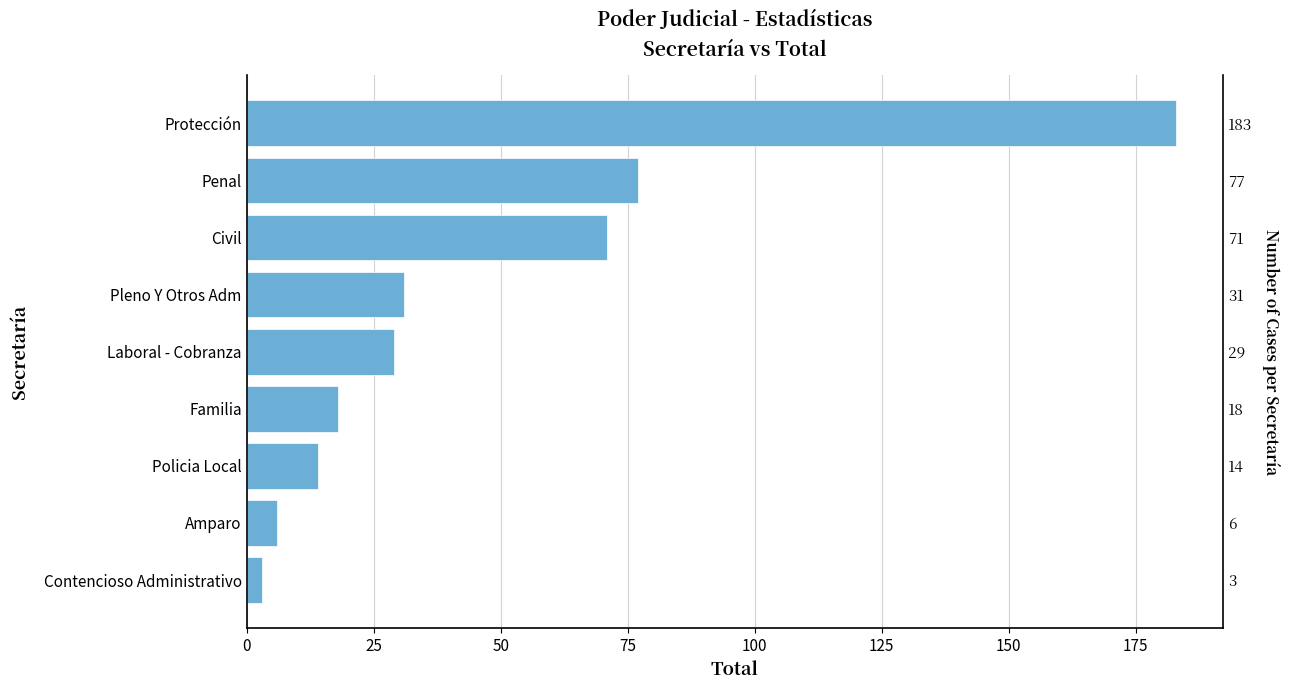

Approximately how many times larger is the value at Pleno Y Otros Adm compared to Civil?

0.4